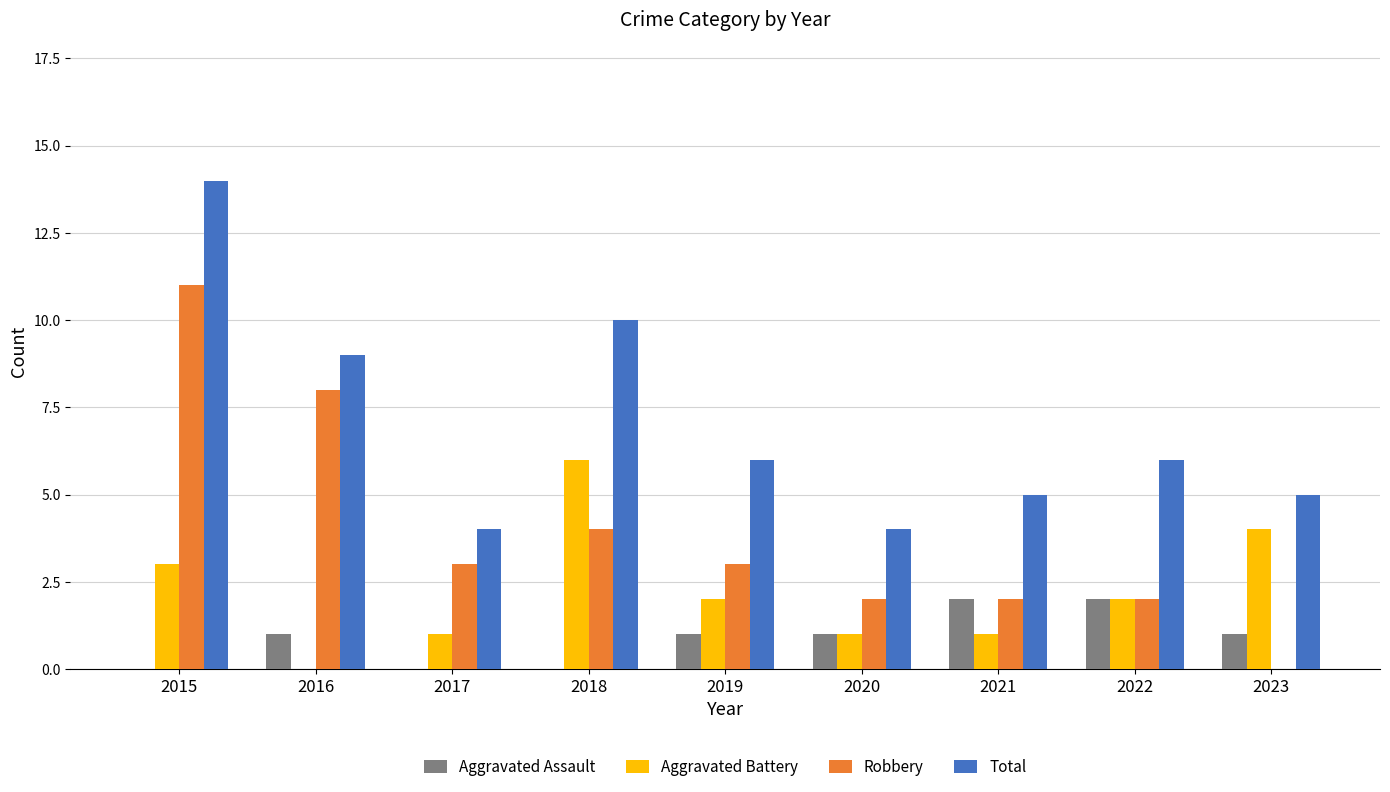

Which series has the largest range (max minus min)?

Robbery